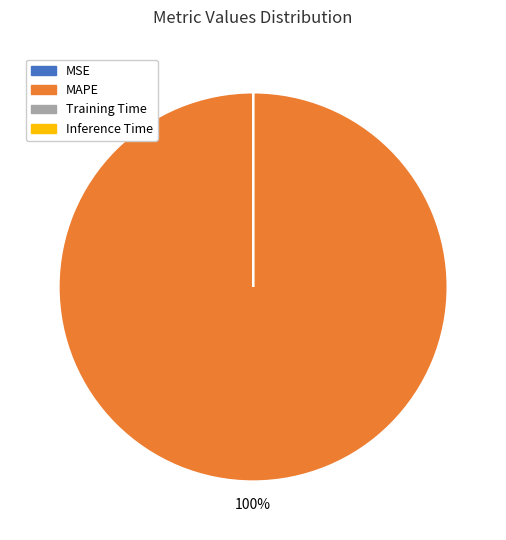

Which category accounts for the majority?

MAPE